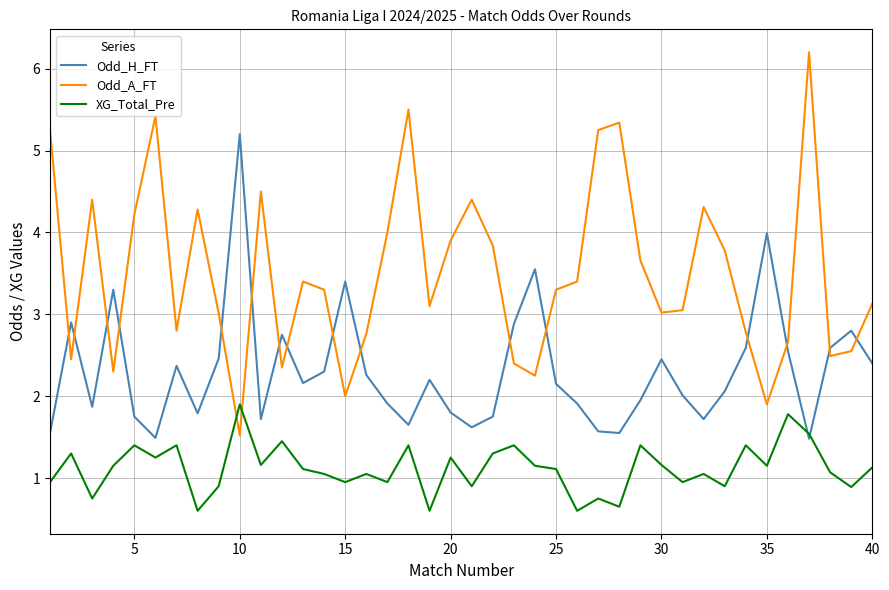

Which series ends up on top after the final intersection of Odd_A_FT and XG_Total_Pre?

Odd_A_FT